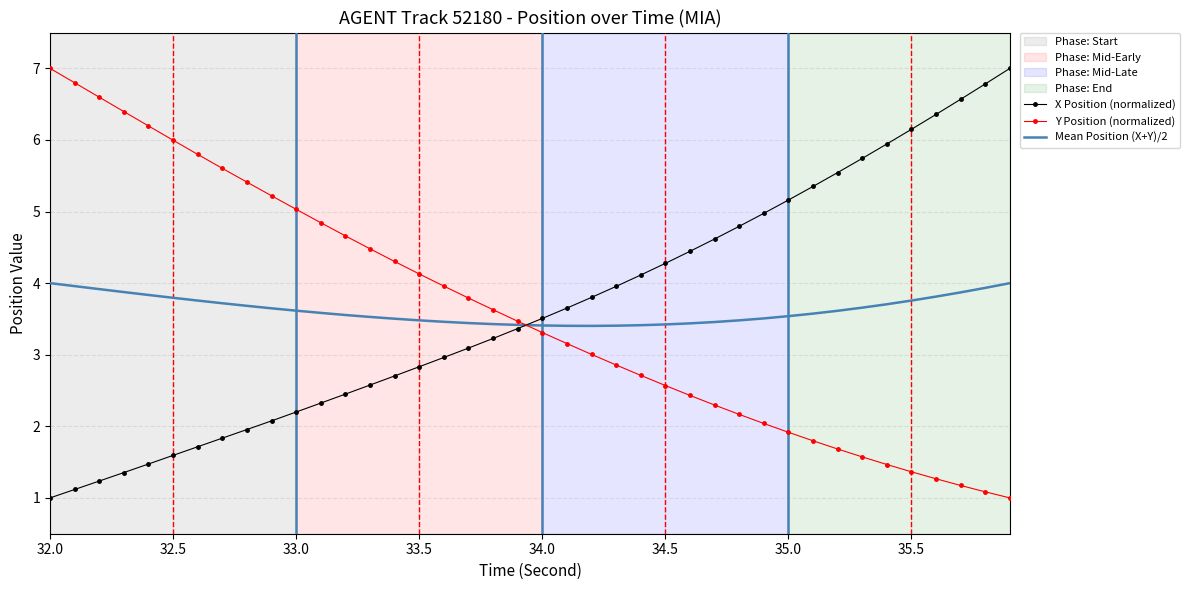

After their last crossing, which series has the higher values: X Position (normalized) or Y Position (normalized)?

X Position (normalized)